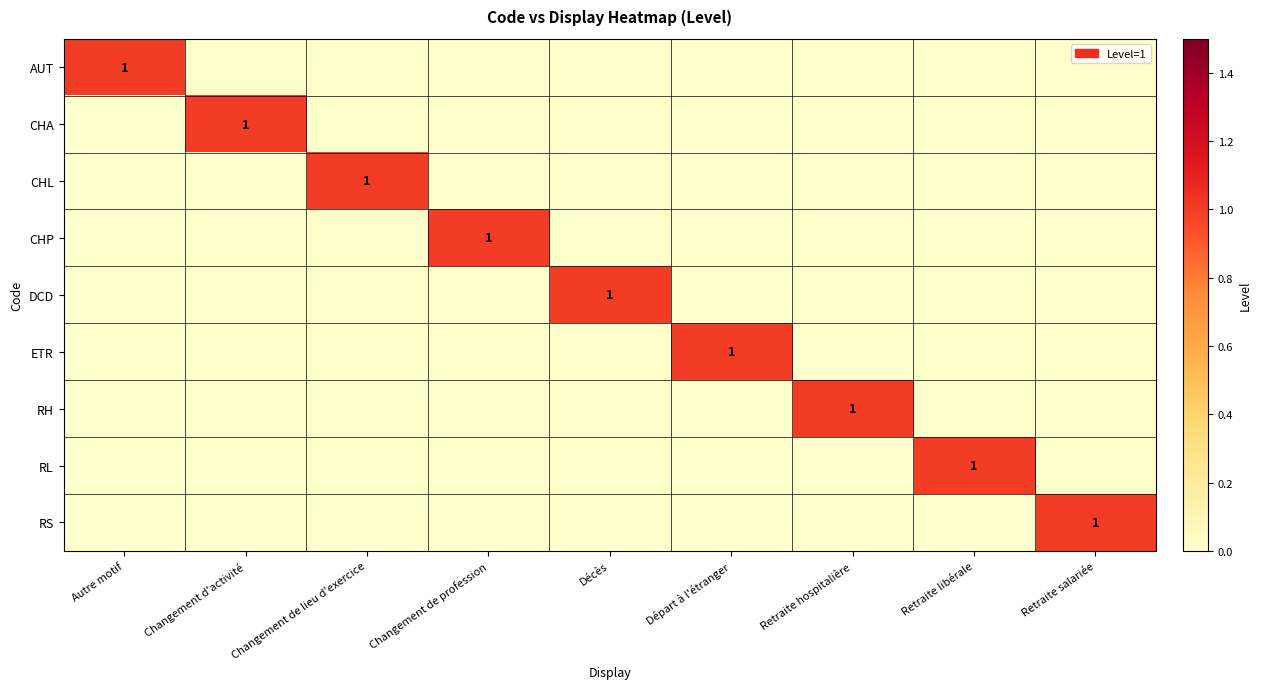

Is it true that RL equals 2 at Retraite libérale?

False